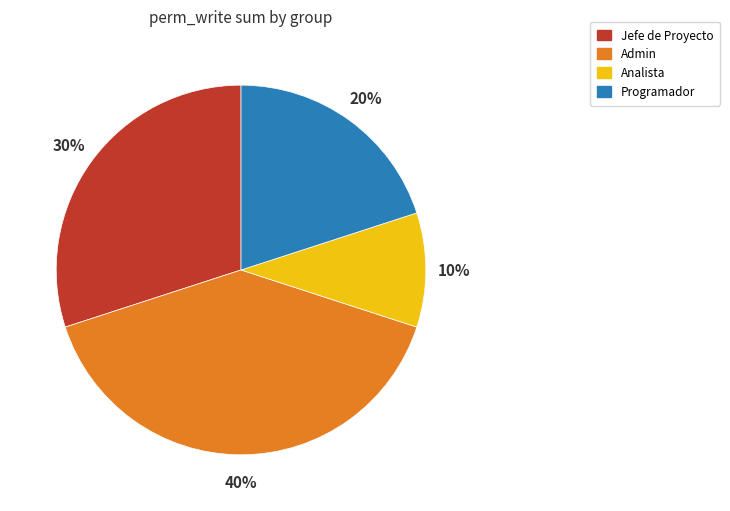

To the nearest percent, what is the average slice percentage?

25%